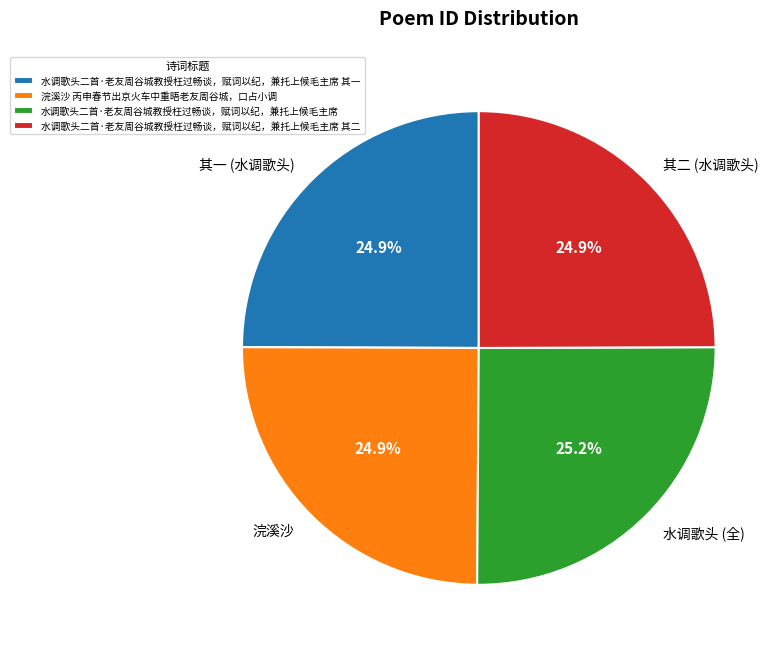

Does any single category account for the majority?

No